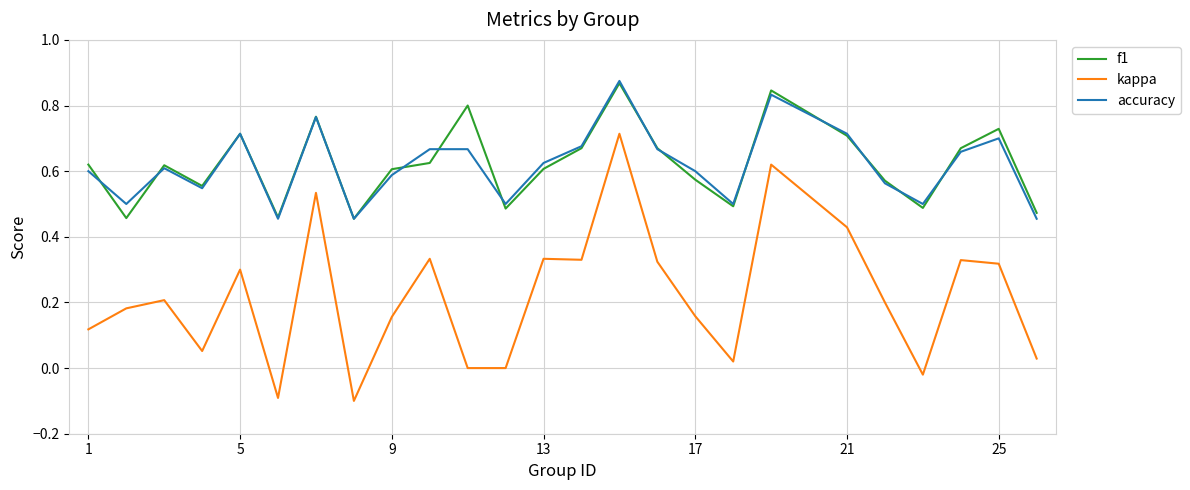

Which series has the largest range (max minus min)?

kappa